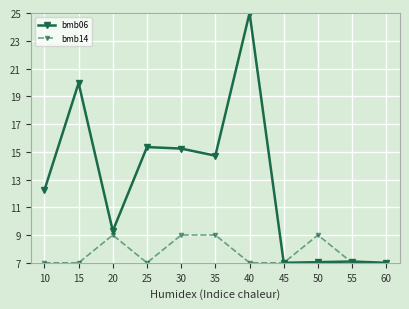

What is the difference between the maximum and minimum values in the bmb14 series?

2.0